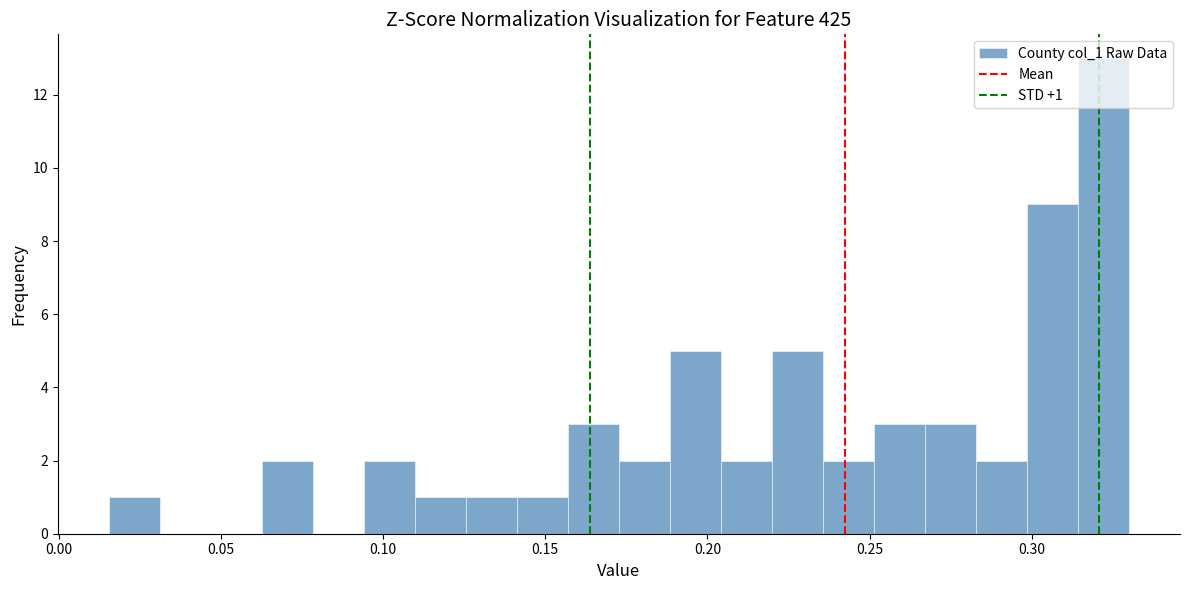

Around what value on the x-axis is the tallest bar? Give the approximate position of its centre, as read against the axis.

0.320